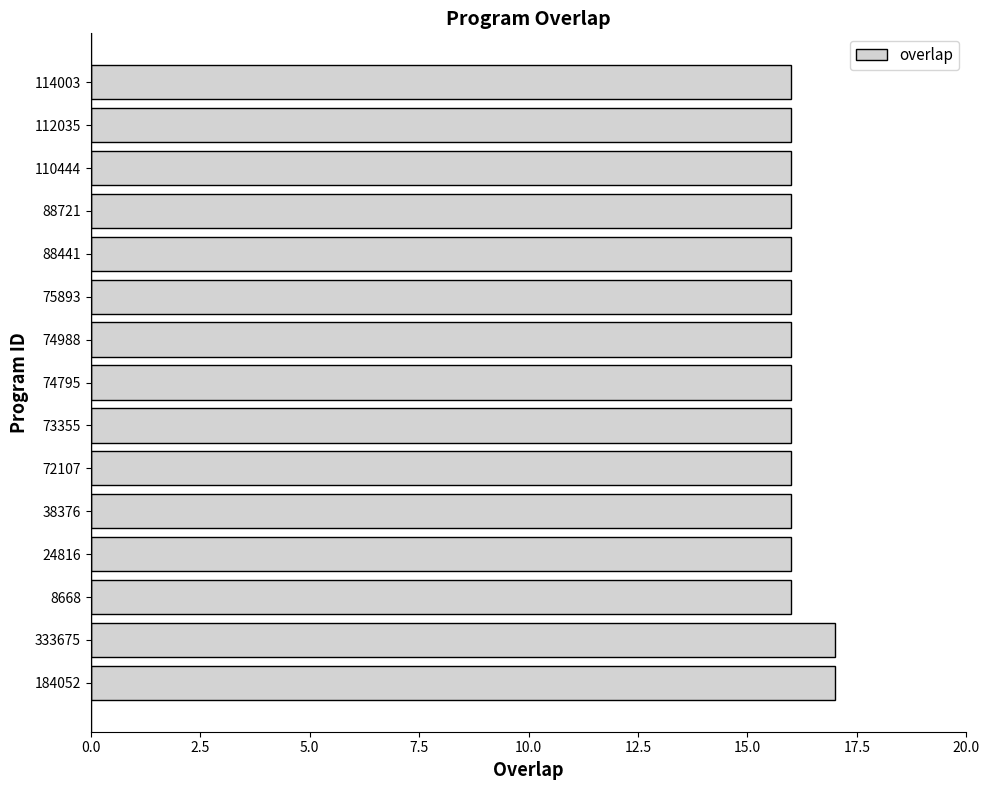

What is the ratio of the value at 88441 to the value at 75893?

1.0